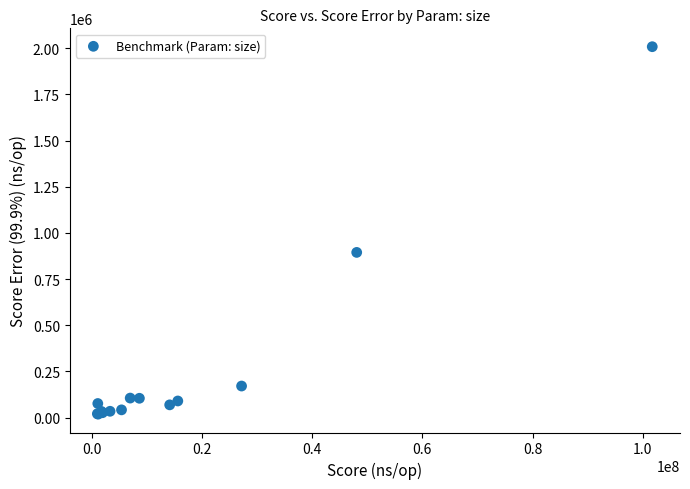

What Y value in the scatter plot is closest to 1013882?

894871.4